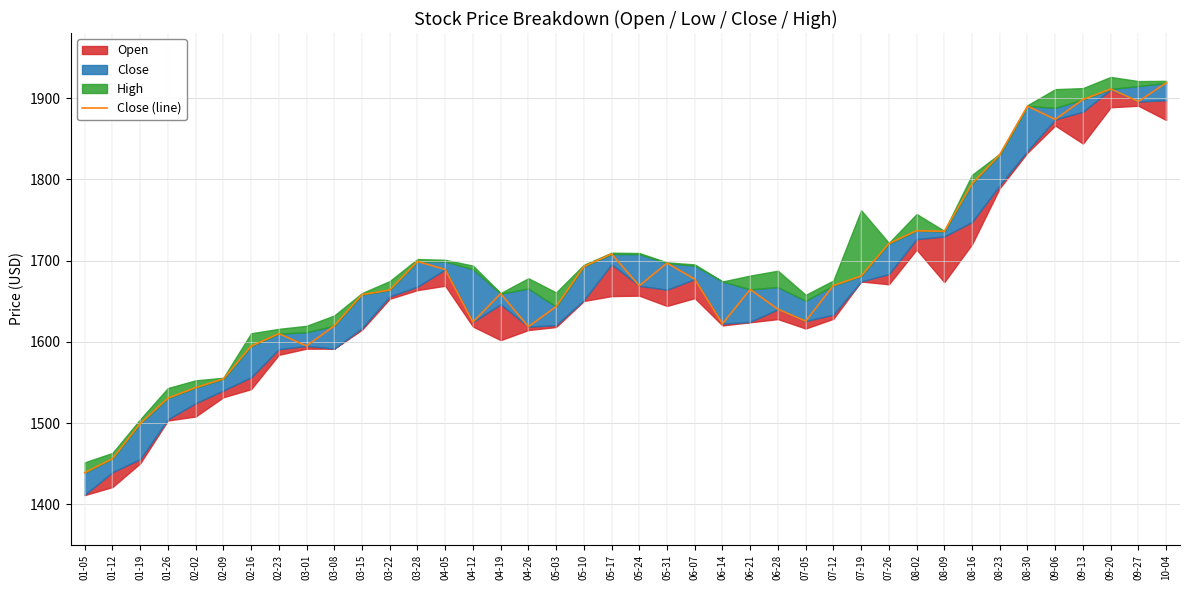

Where is the first local minimum?

03-01